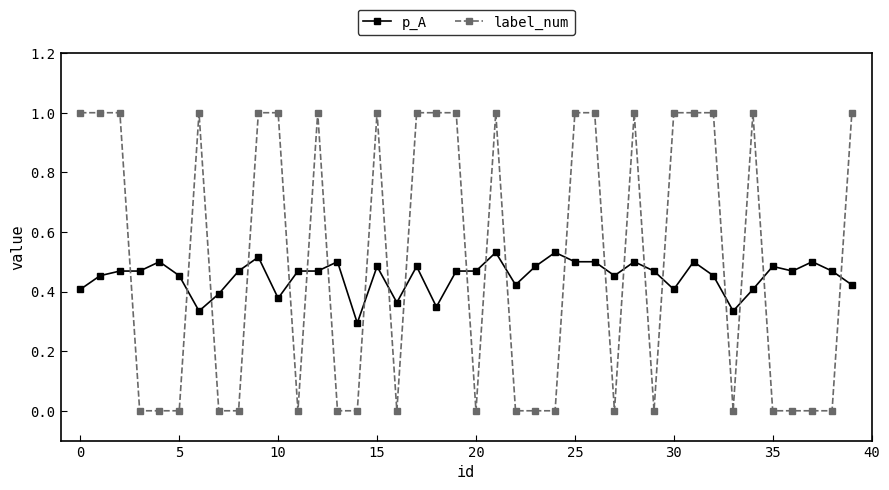

Does the chart have visible grid lines?

No